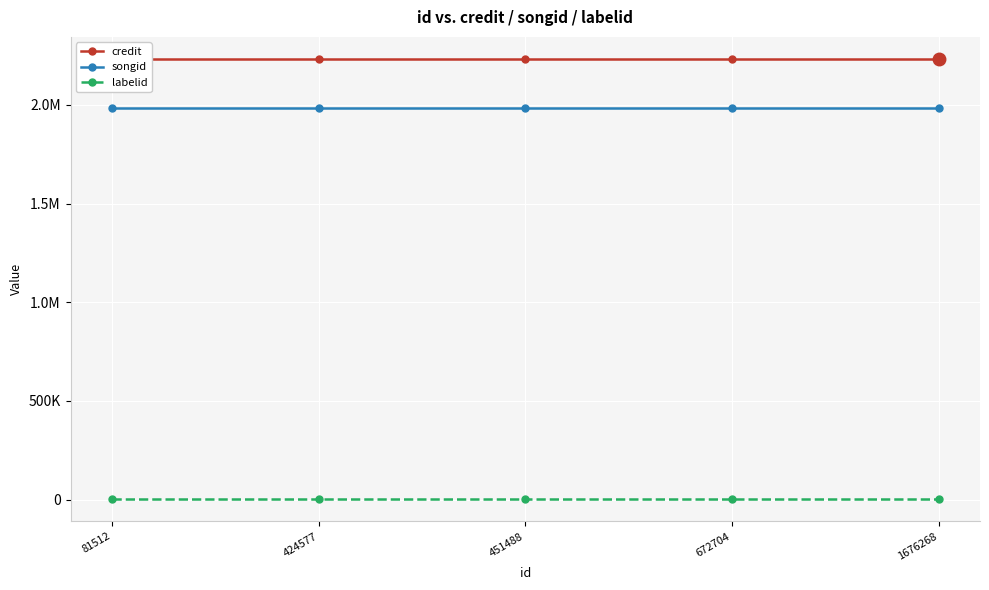

Which category has the highest value across all series?

81512